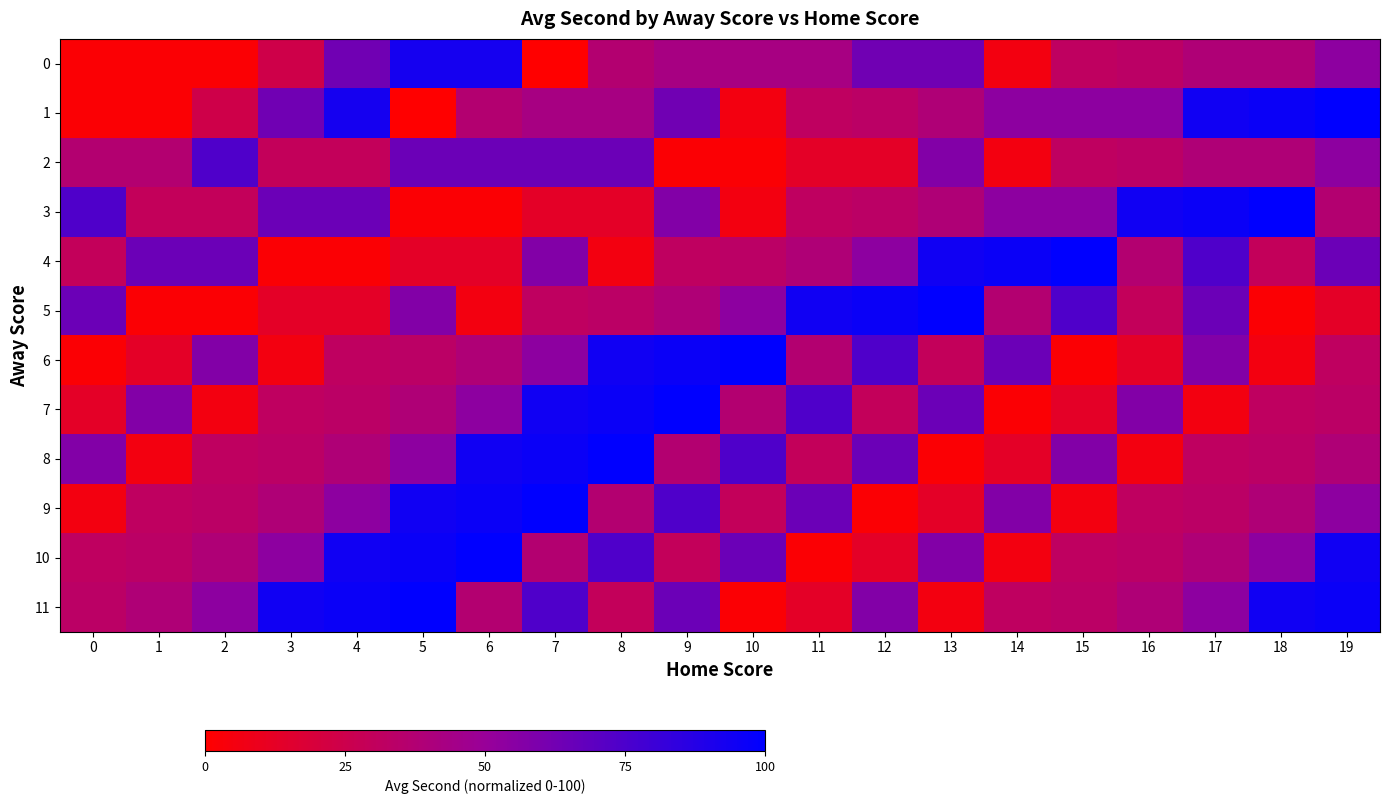

Which series has the largest range (max minus min)?

1